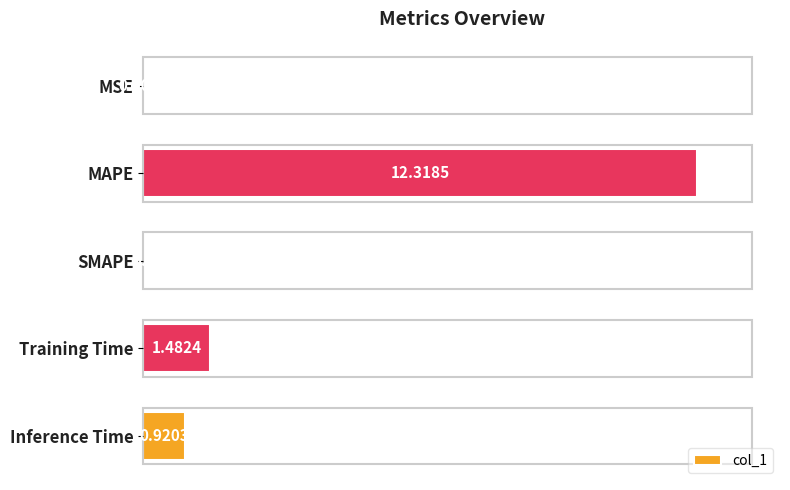

What is the greatest value displayed?

12.3